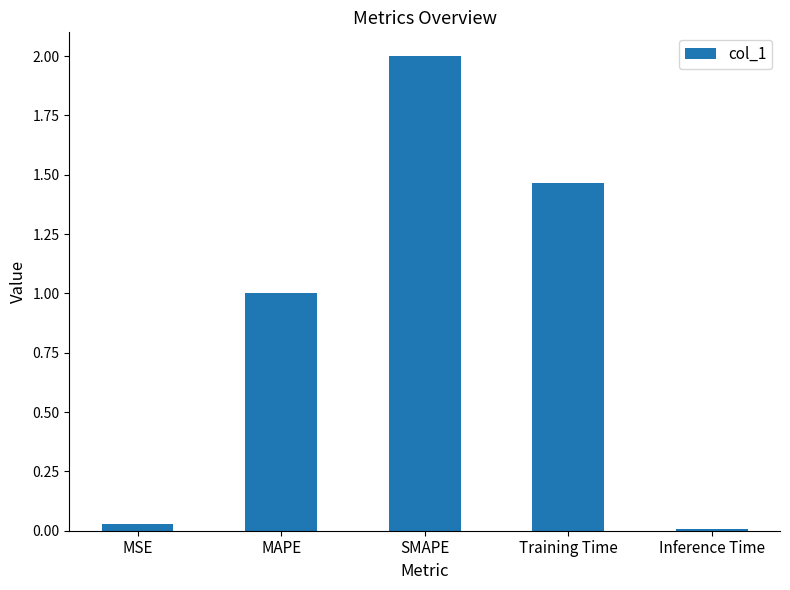

What is the sum of the values at MAPE and SMAPE?

3.0